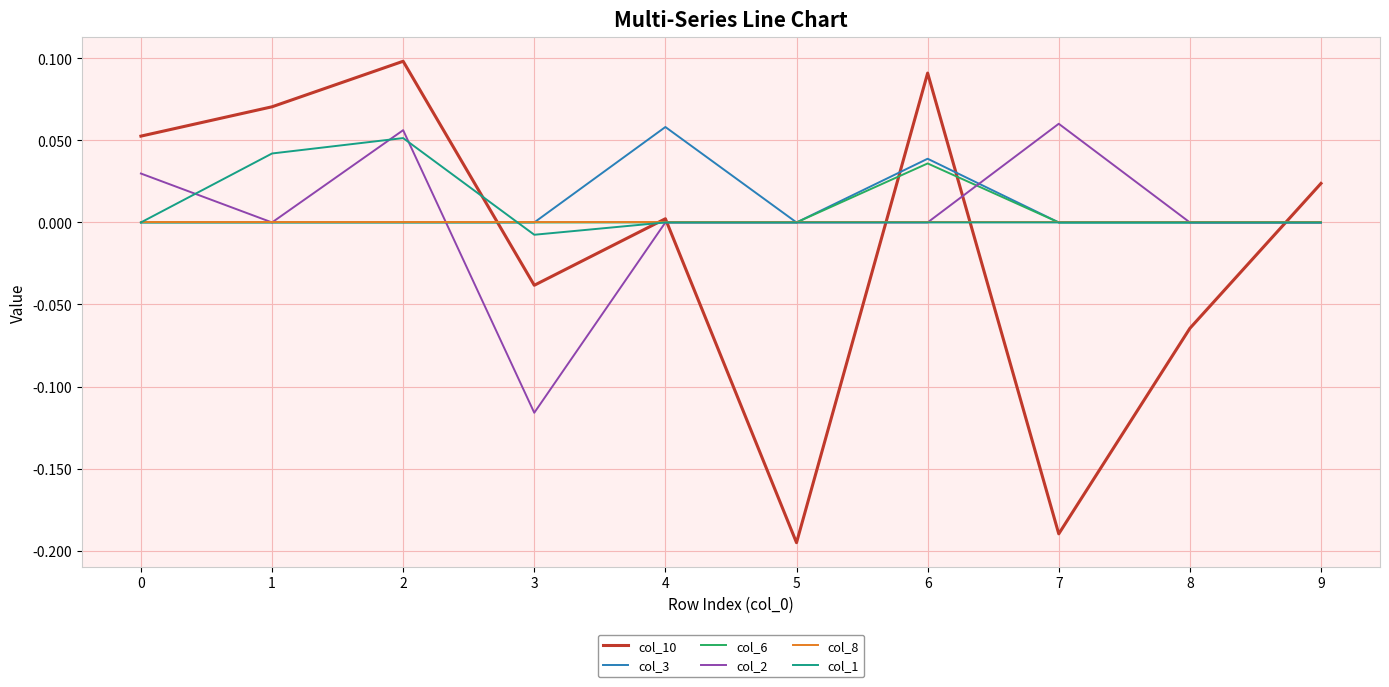

At which label does col_2 reach its minimum?

3